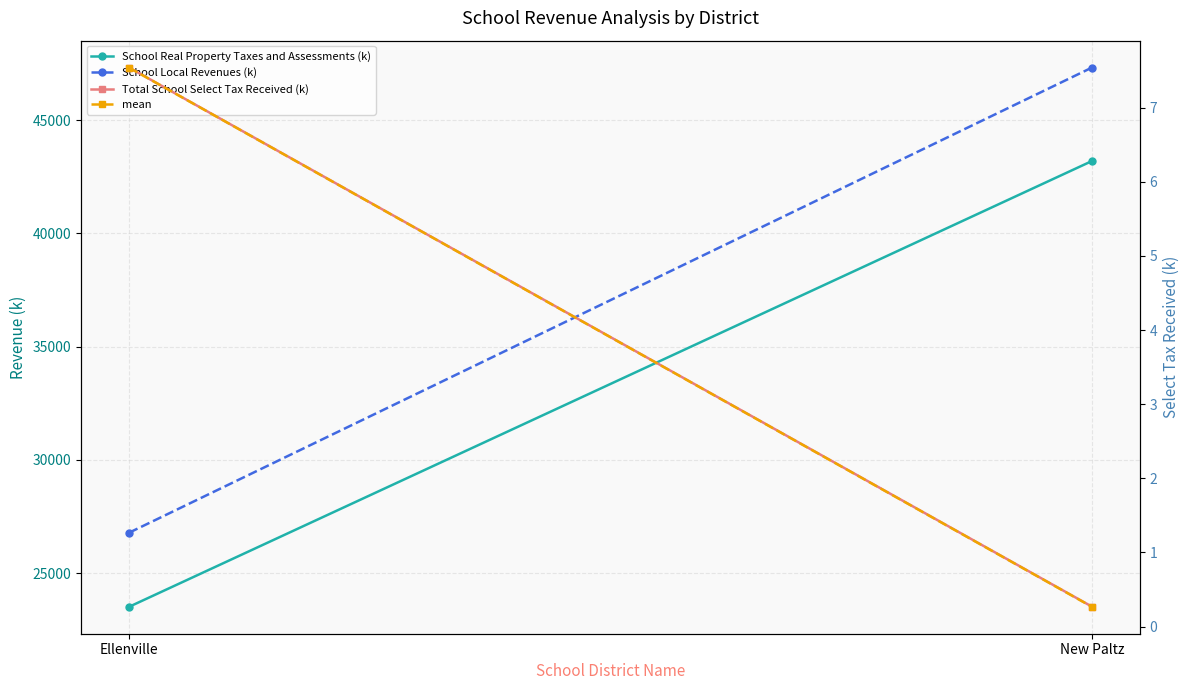

Between Ellenville and New Paltz, which series saw the biggest shift?

School Local Revenues (k)